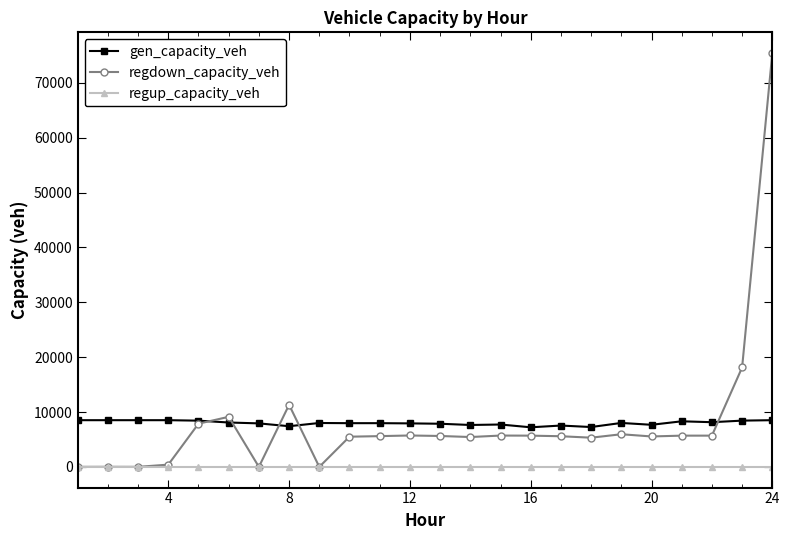

What is the value of the regdown_capacity_veh point at the 8th from the left?

11317.4